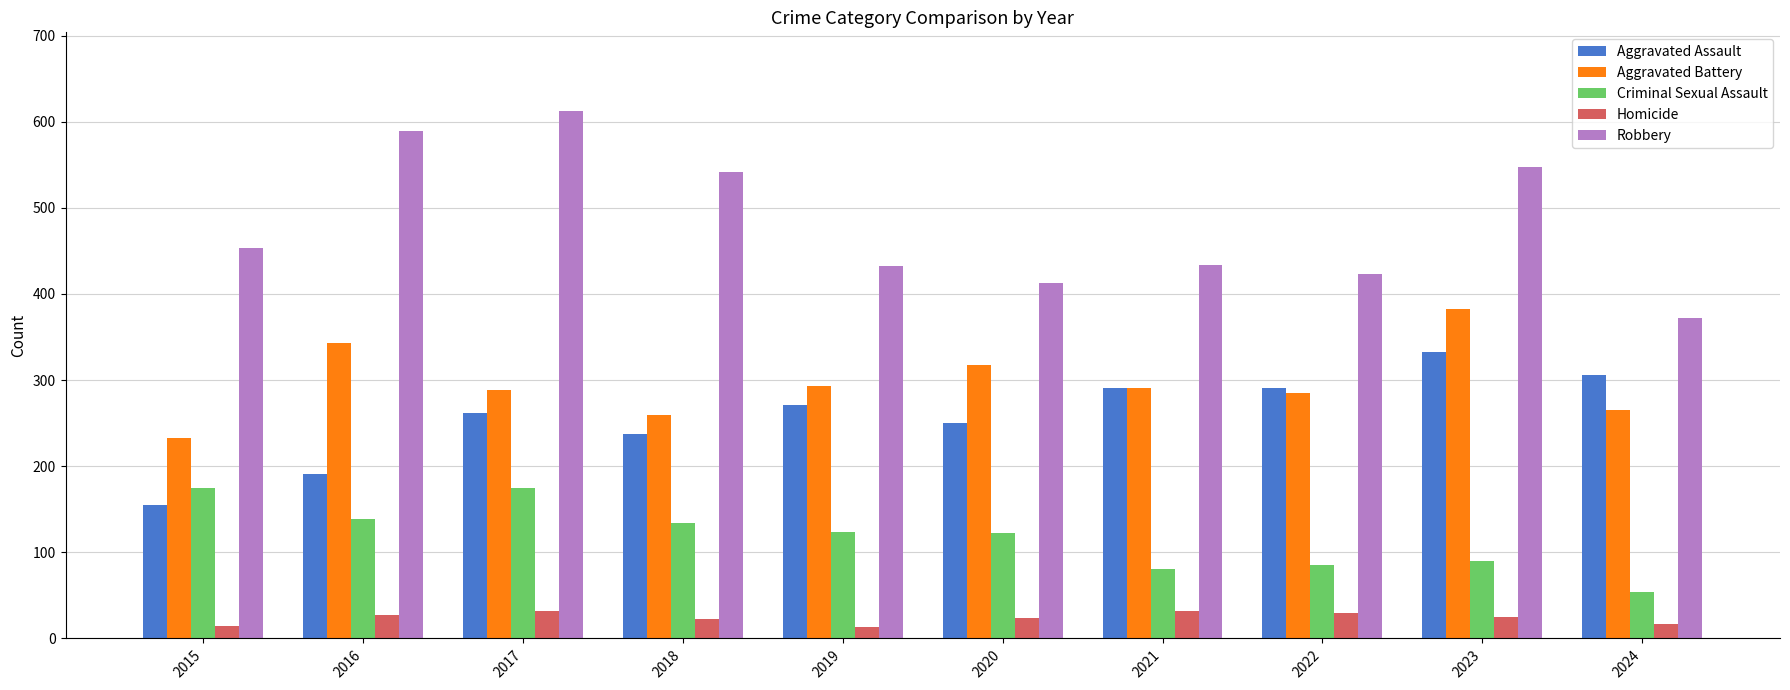

The value of Robbery at 2024 is 372. True or false?

True